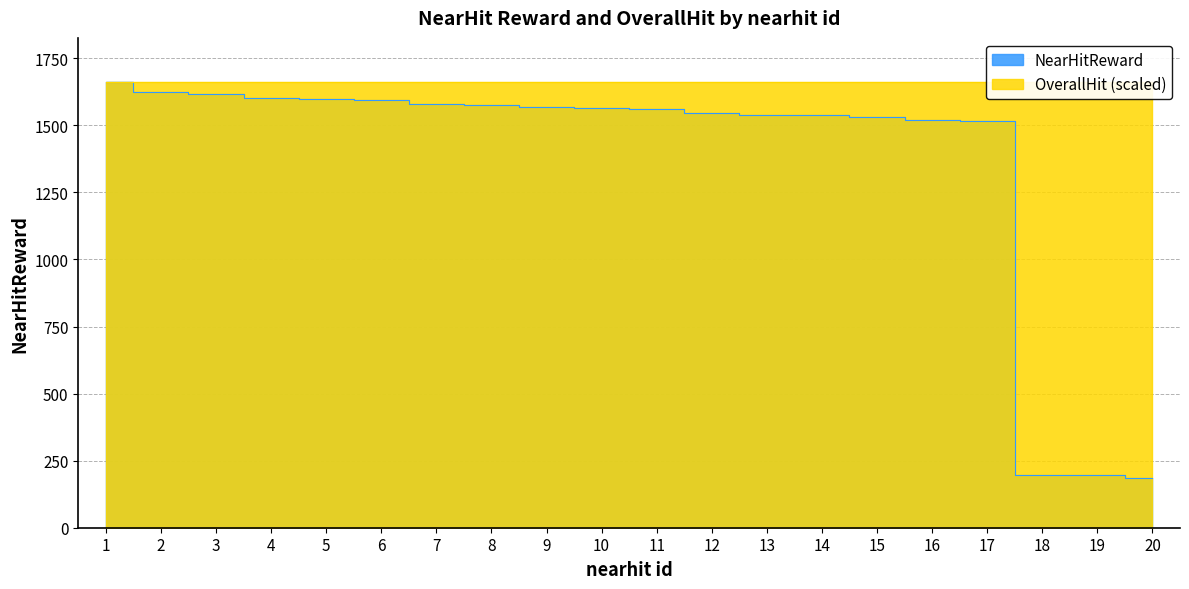

What is the sum of all values?

27316